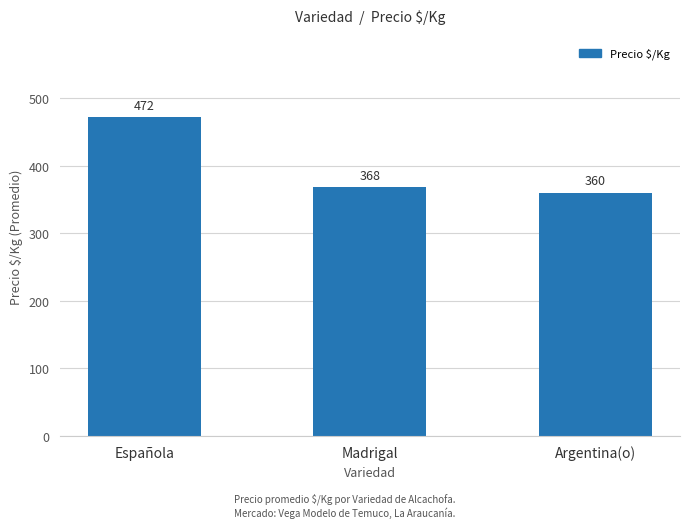

How many series are shown in this chart?

1